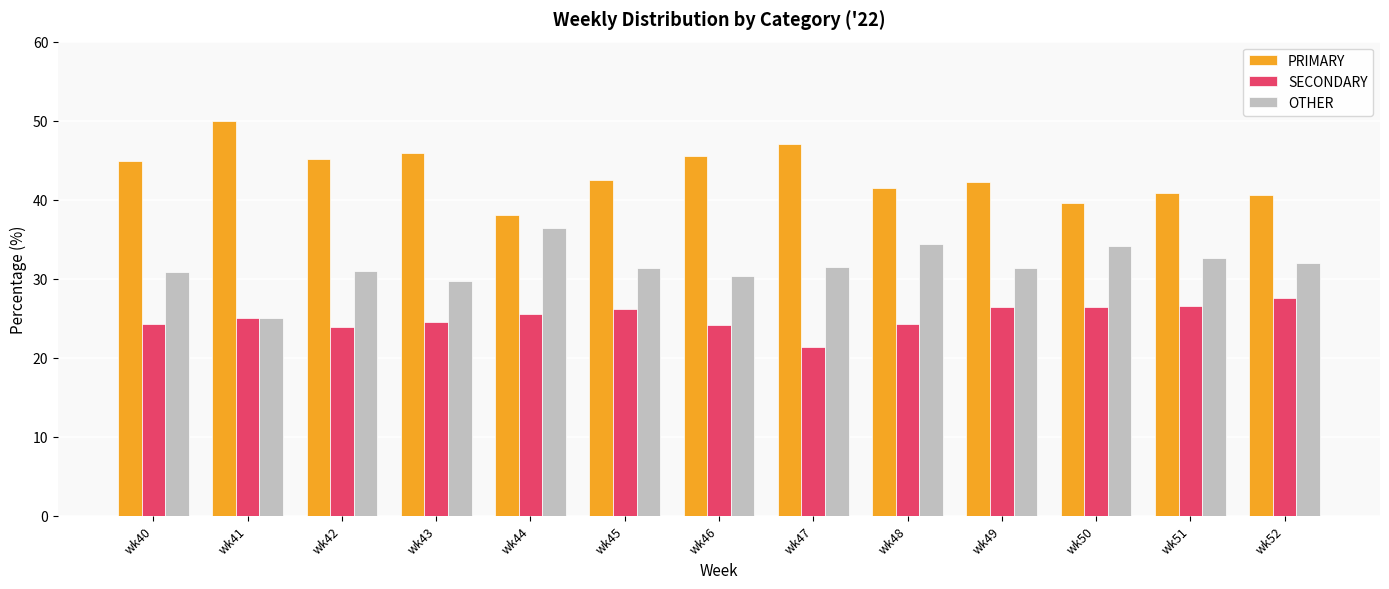

Which category has the lowest value in the SECONDARY series?

wk47